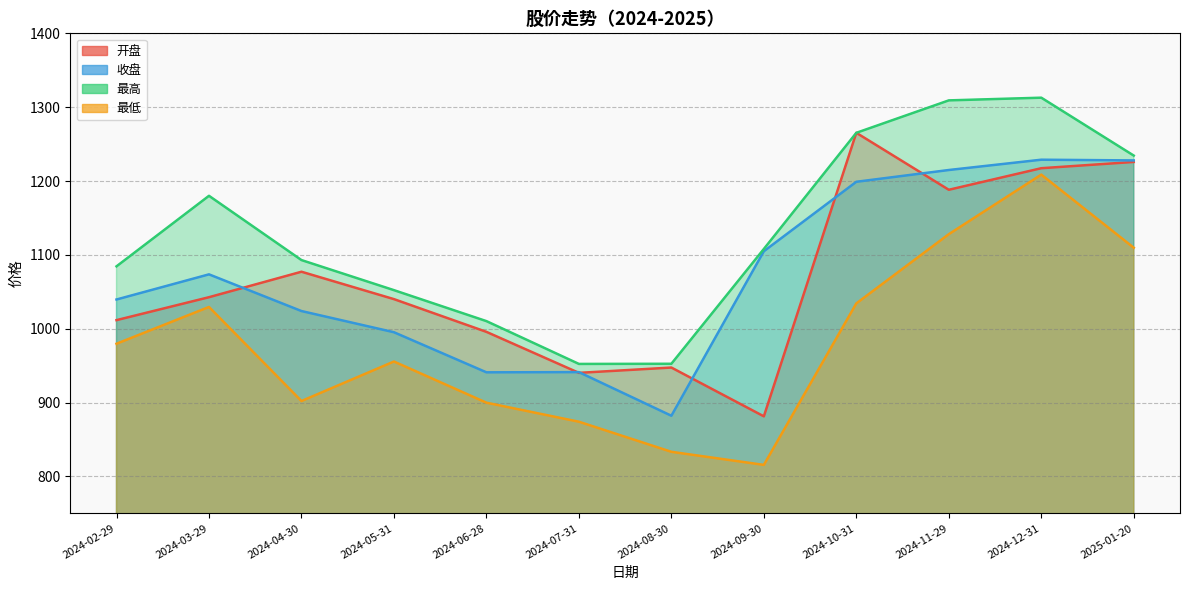

What is the total value across all series at 2024-05-31?

4043.0